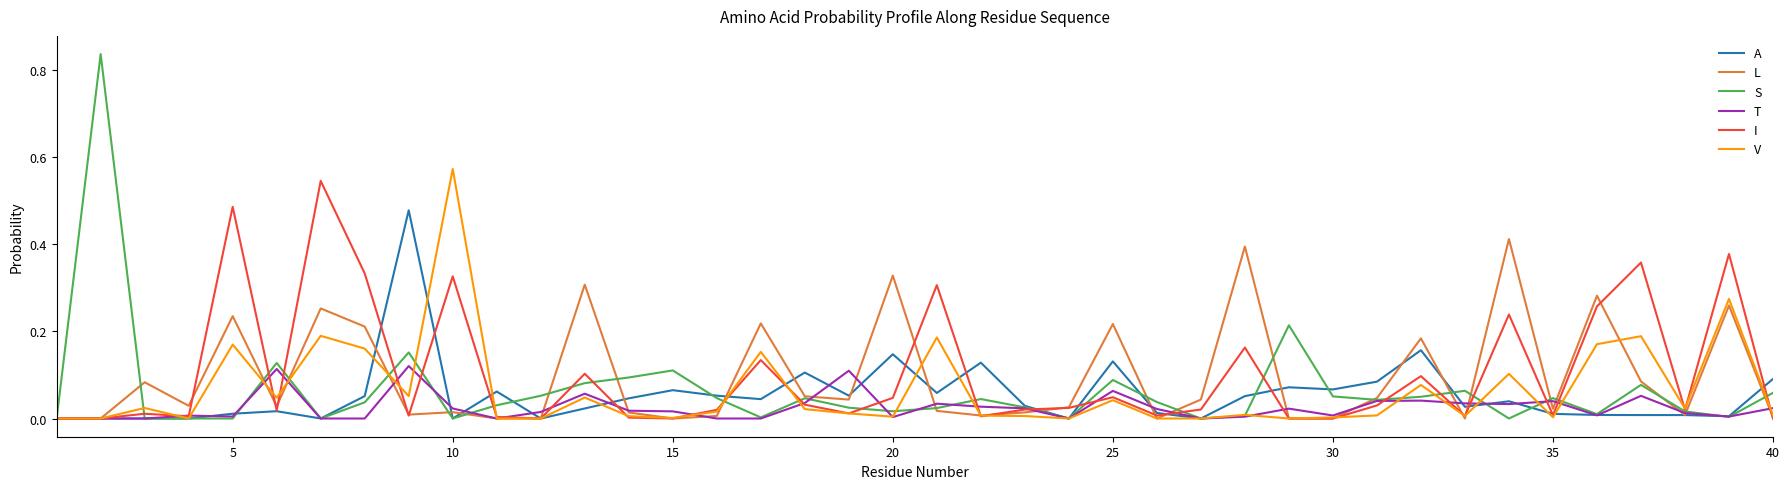

True or false: T and A cross at least once.

True